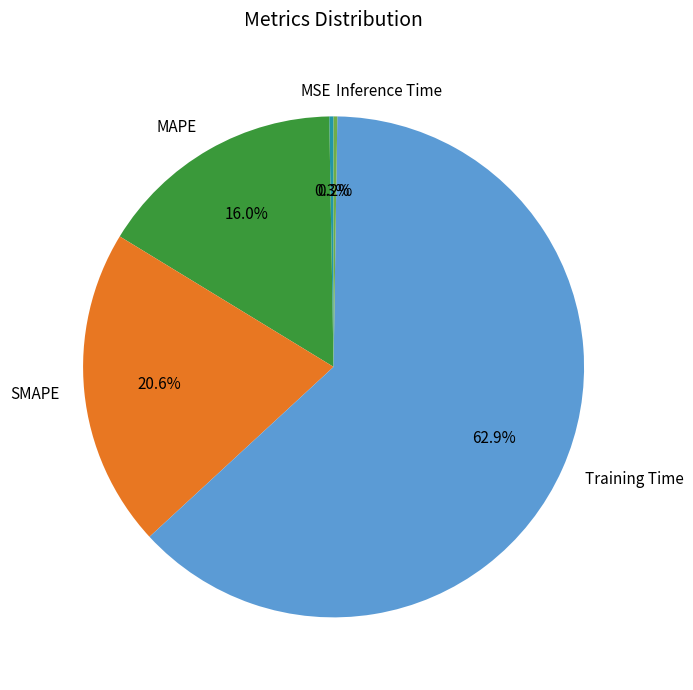

Which category accounts for the majority?

Training Time